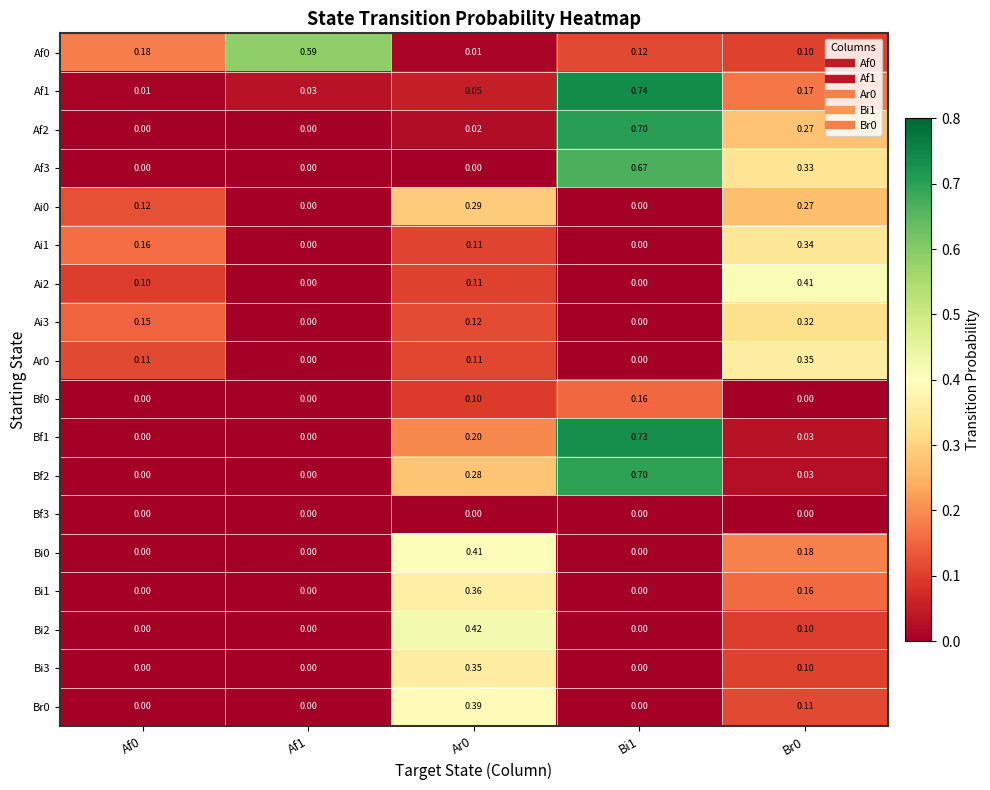

What is the total value across all series at Bi1?

3.8